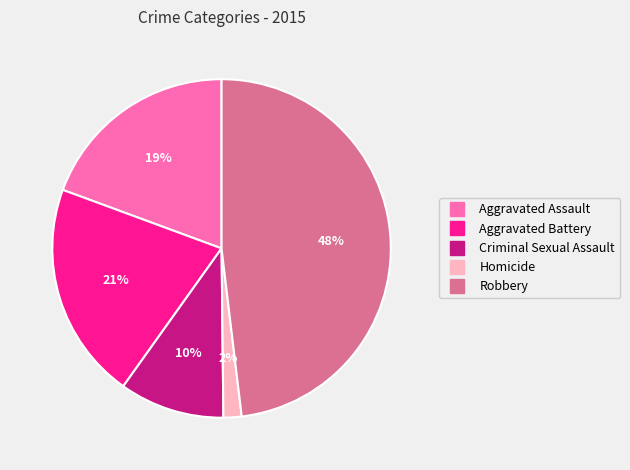

What is the largest slice in the pie chart?

Robbery